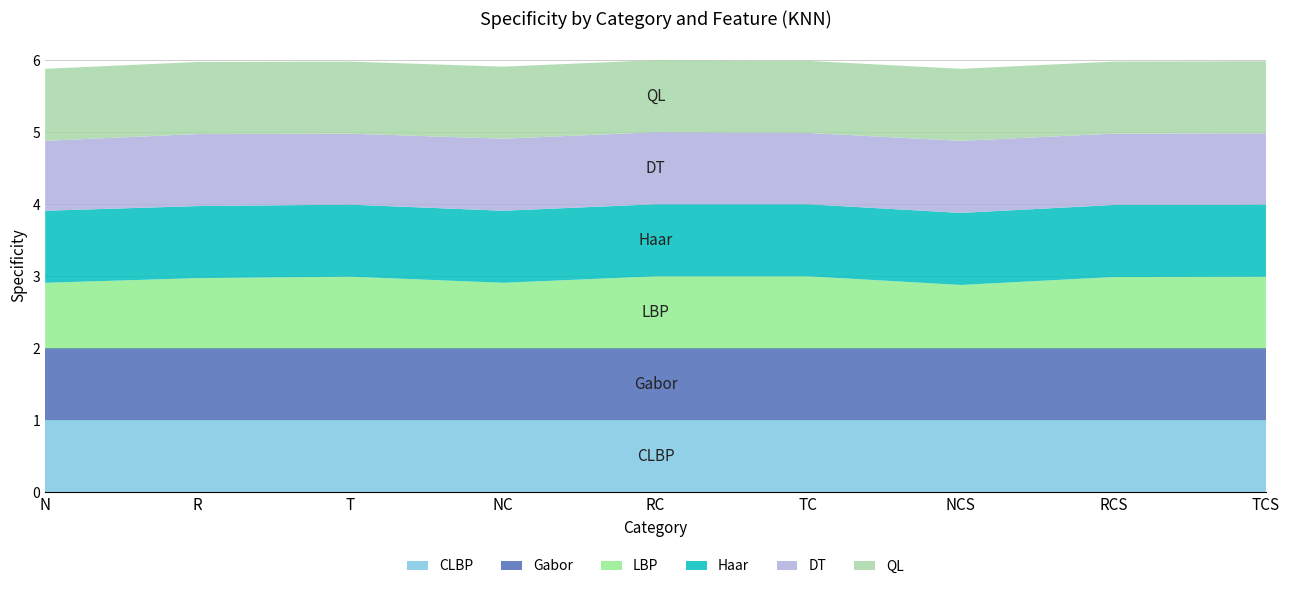

Reading left to right, list all the values displayed in this chart.

CLBP: 1.0	1.0	1.0	1.0	1.0	1.0	1.0	1.0	1.0
Gabor: 1.0	1.0	1.0	1.0	1.0	1.0	1.0	1.0	1.0
LBP: 0.9	1.0	1.0	0.9	1.0	1.0	0.9	1.0	1.0
Haar: 1.0	1.0	1.0	1.0	1.0	1.0	1.0	1.0	1.0
DT: 1.0	1.0	1.0	1.0	1.0	1.0	1.0	1.0	1.0
QL: 1.0	1.0	1.0	1.0	1.0	1.0	1.0	1.0	1.0